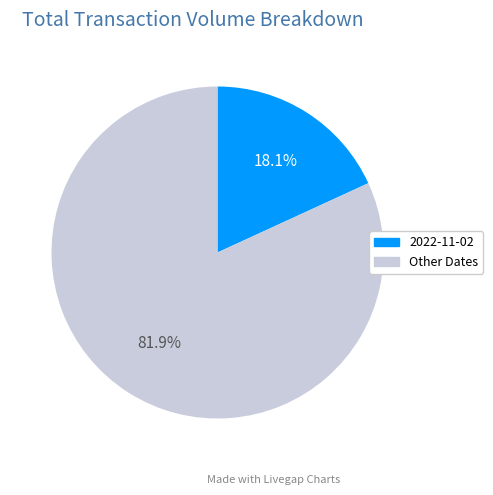

To the nearest percent, what is the difference between the largest and smallest slice percentages?

64%